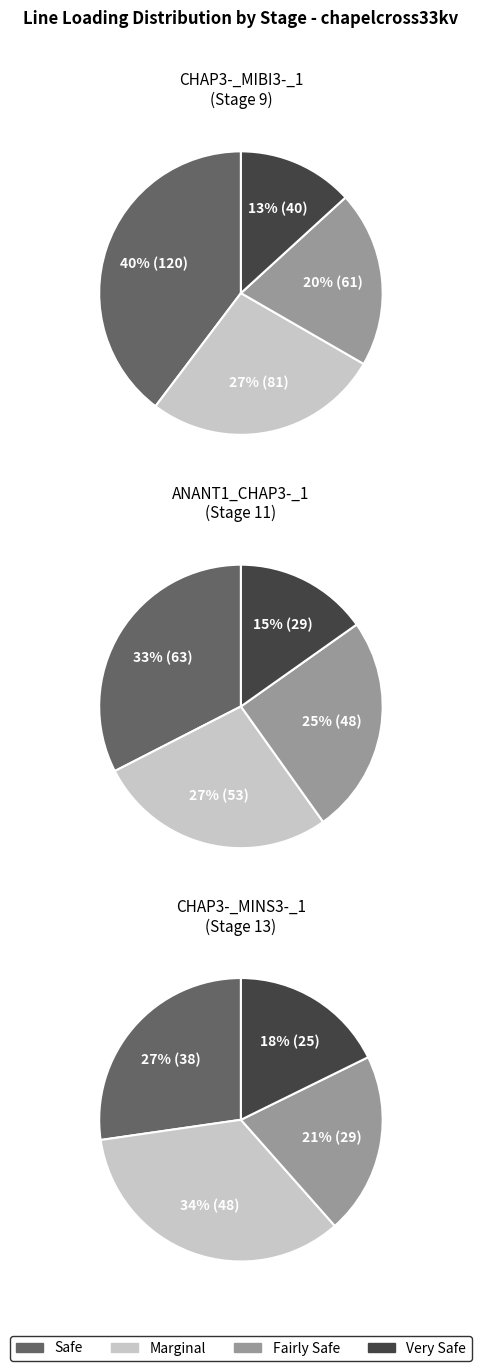

Is the sum of 0 and 1 greater than half?

Yes